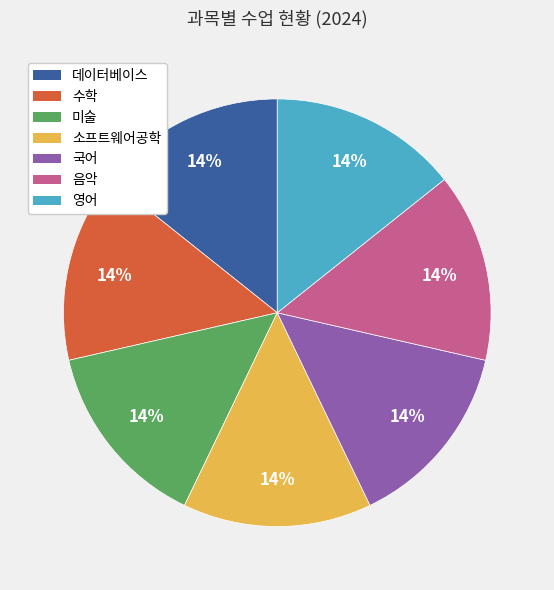

Do 영어 and 소프트웨어공학 together represent more than half of the pie?

No